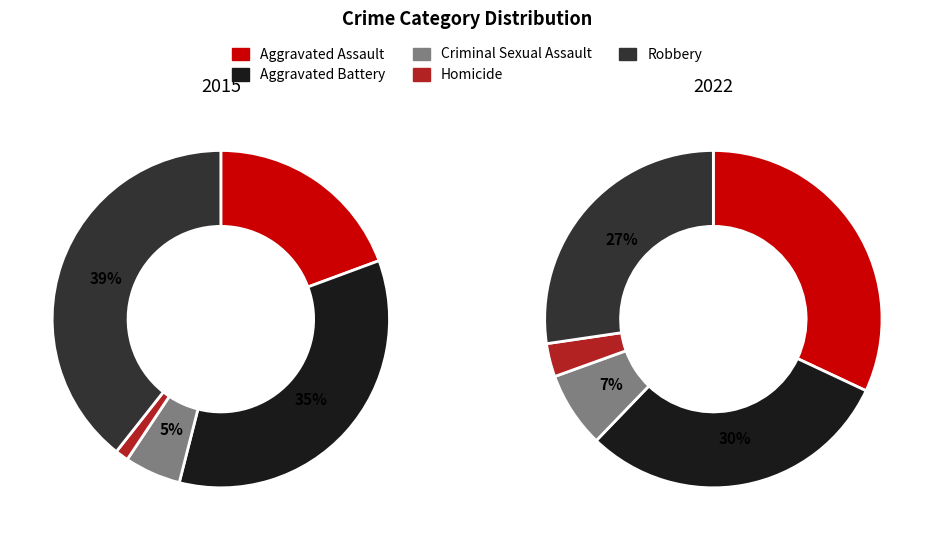

Is the sum of Aggravated Battery and Aggravated Assault greater than half?

Yes